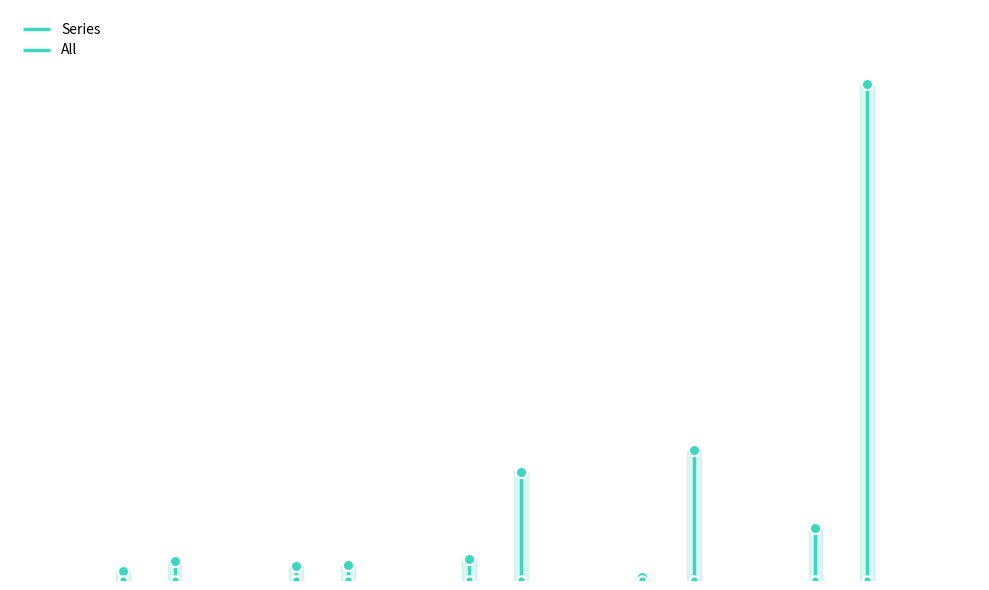

What is the average value of the All series?

294